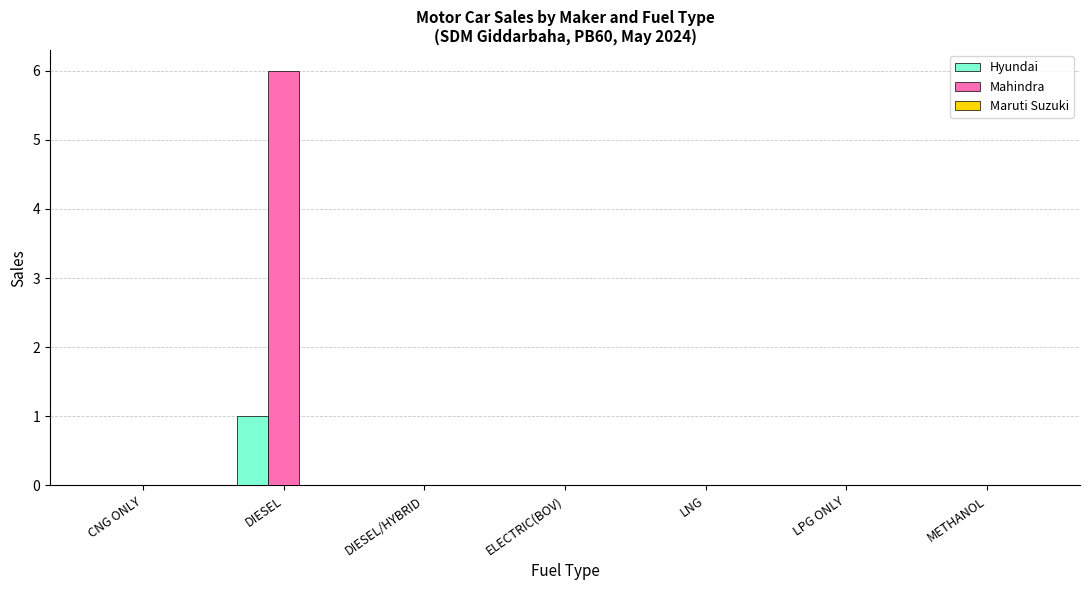

At which category is the sum across all series the highest?

DIESEL